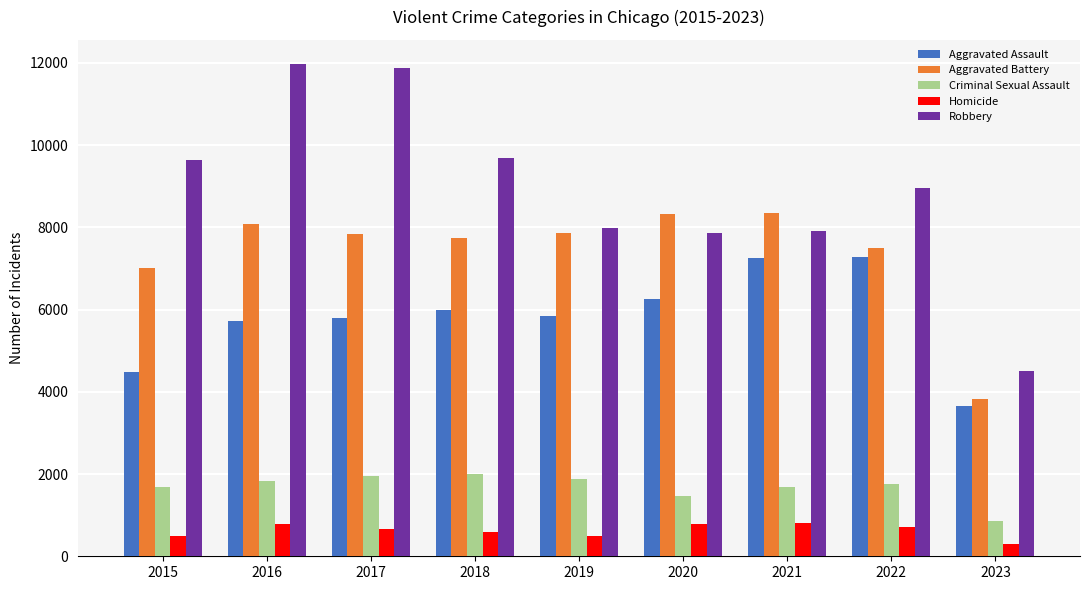

What is the minimum value for Aggravated Battery?

3830